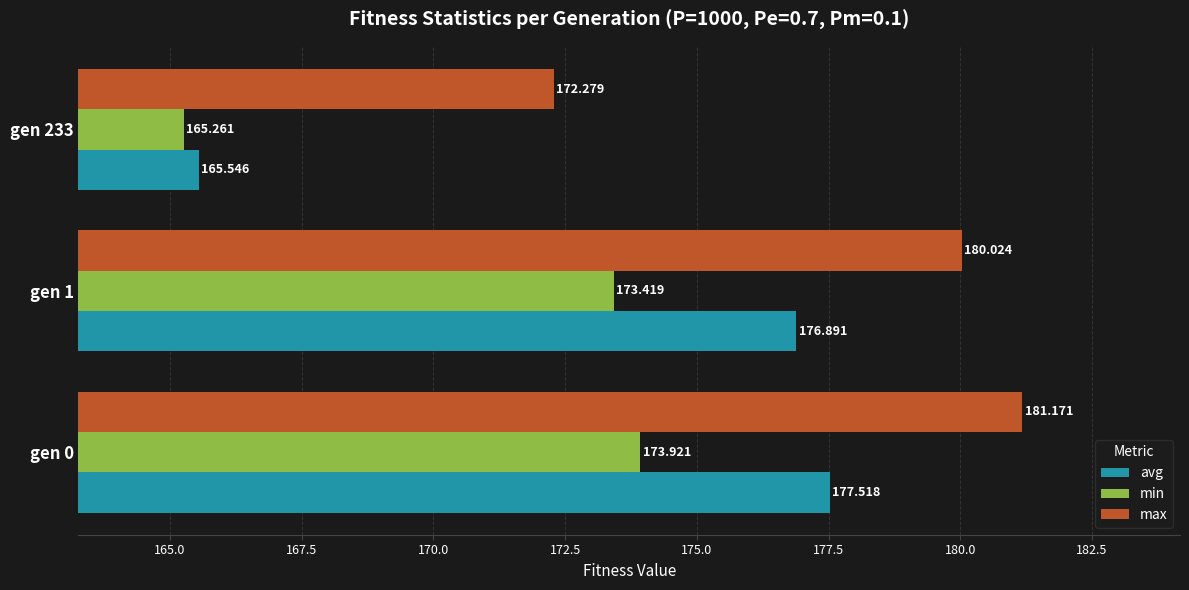

What are all the series names shown in the legend?

avg, min, max